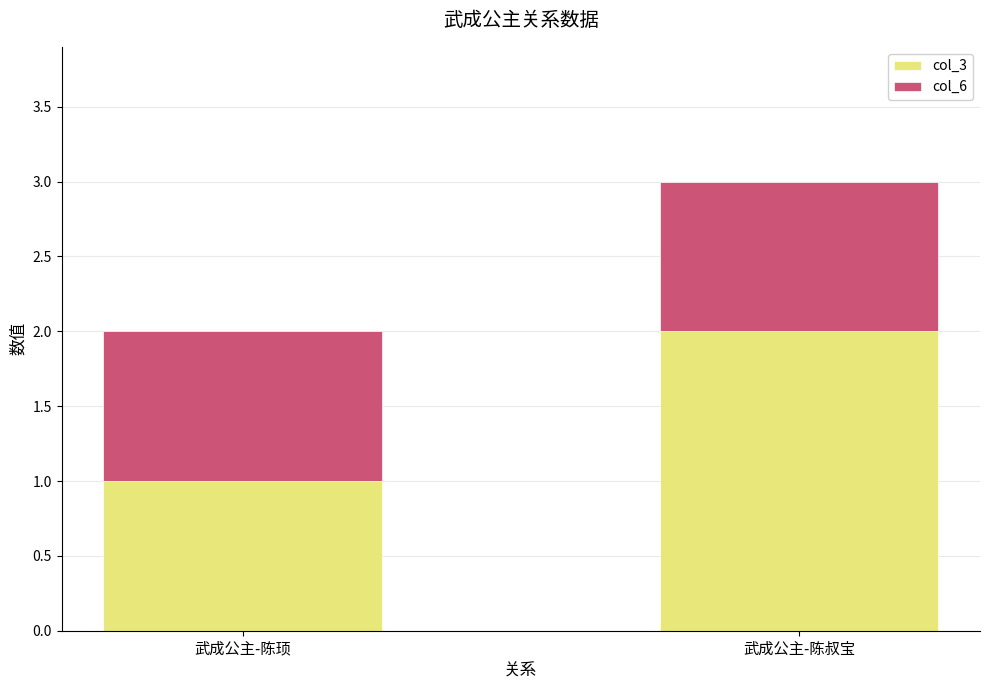

How many bars are there in total?

2